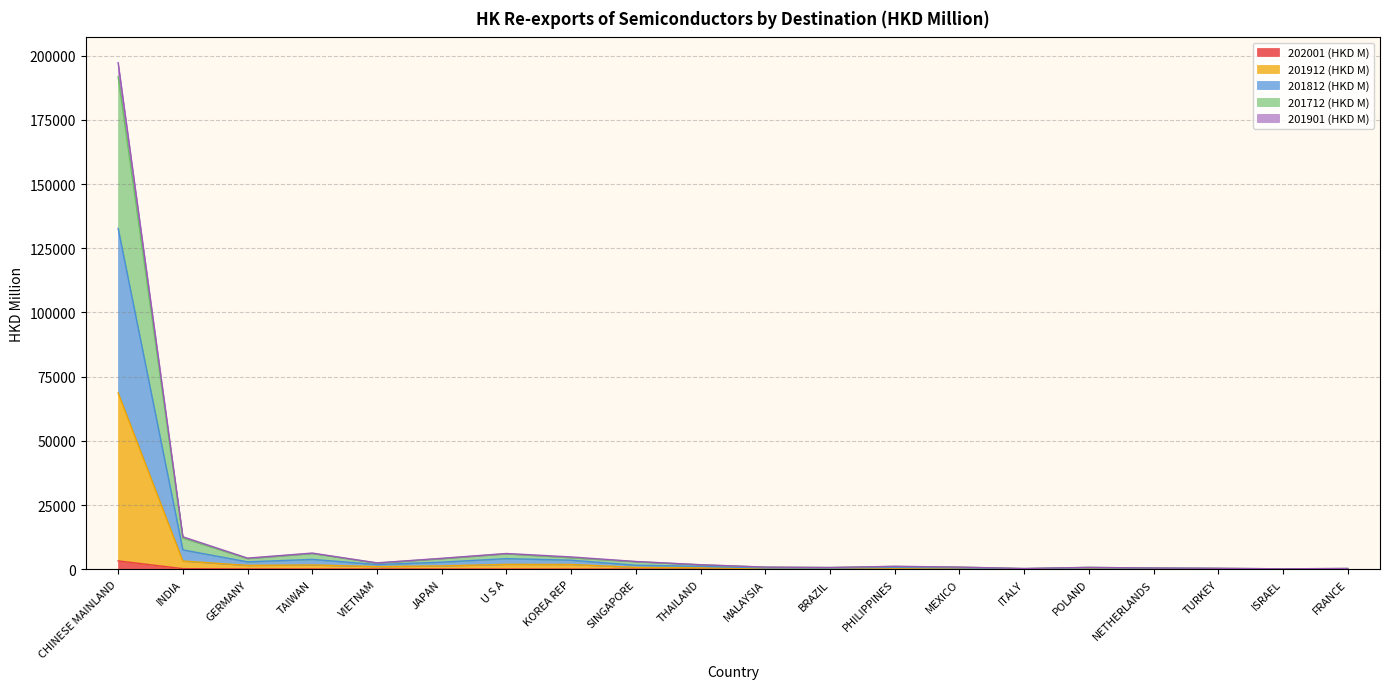

At which label does 202001 (HKD M) first exceed 40?

CHINESE MAINLAND